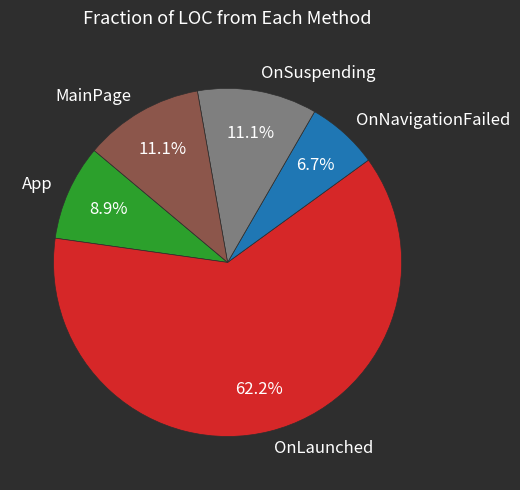

Between OnSuspending and OnNavigationFailed, which is larger?

OnSuspending